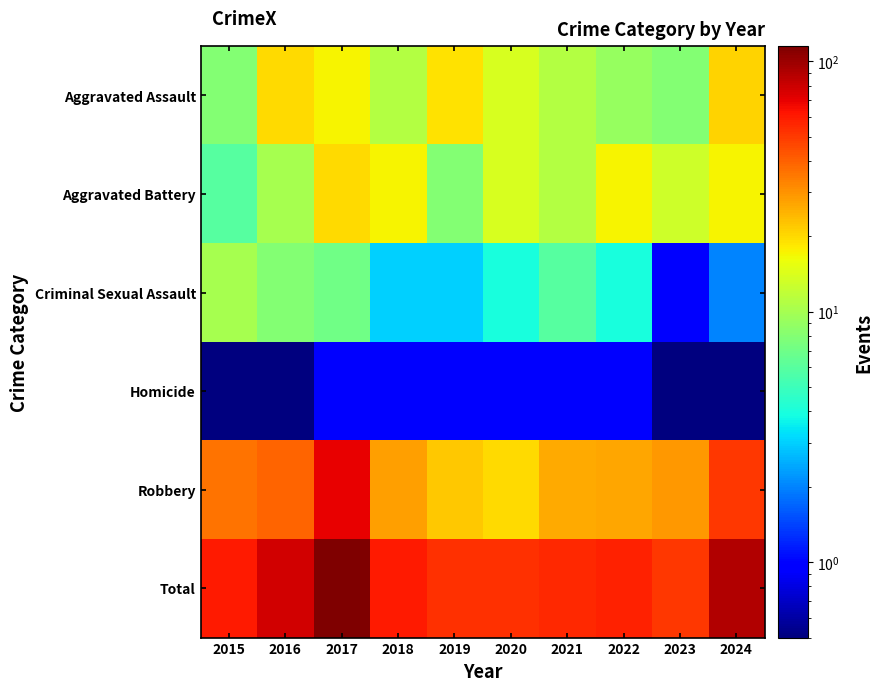

Which has a higher value, 2021 or 2016?

2016